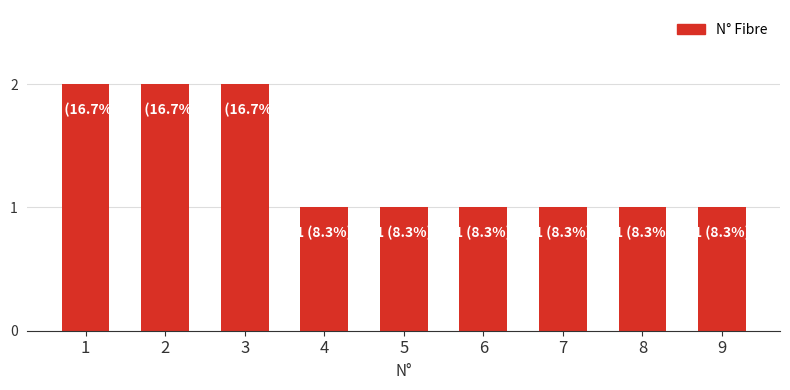

What is the sum of the values at 3 and 4?

3